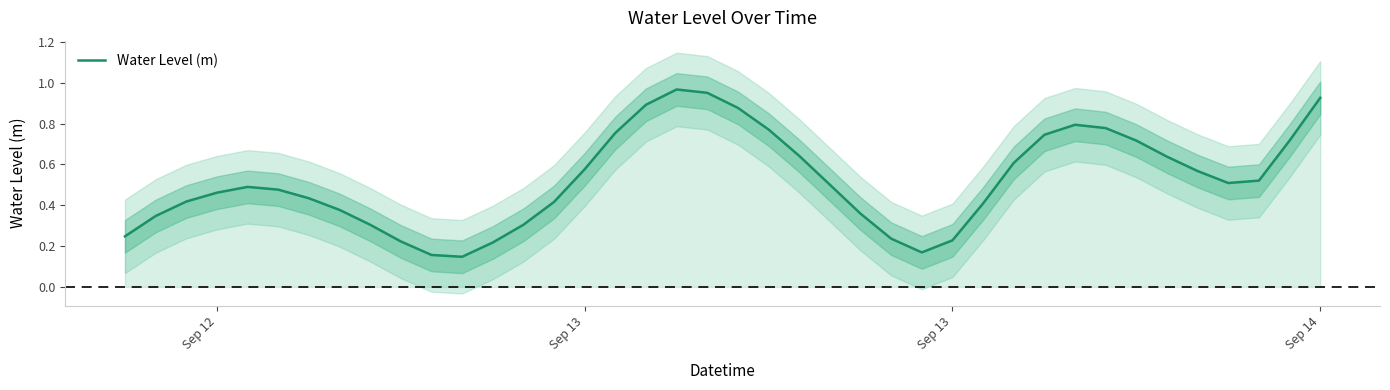

Reading left to right, list all the values displayed in this chart.

0.2	0.3	0.4	0.5	0.5	0.5	0.4	0.4	0.3	0.2	0.2	0.1	0.2	0.3	0.4	0.6	0.8	0.9	1.0	1.0	0.9	0.8	0.6	0.5	0.4	0.2	0.2	0.2	0.4	0.6	0.7	0.8	0.8	0.7	0.6	0.6	0.5	0.5	0.7	0.9